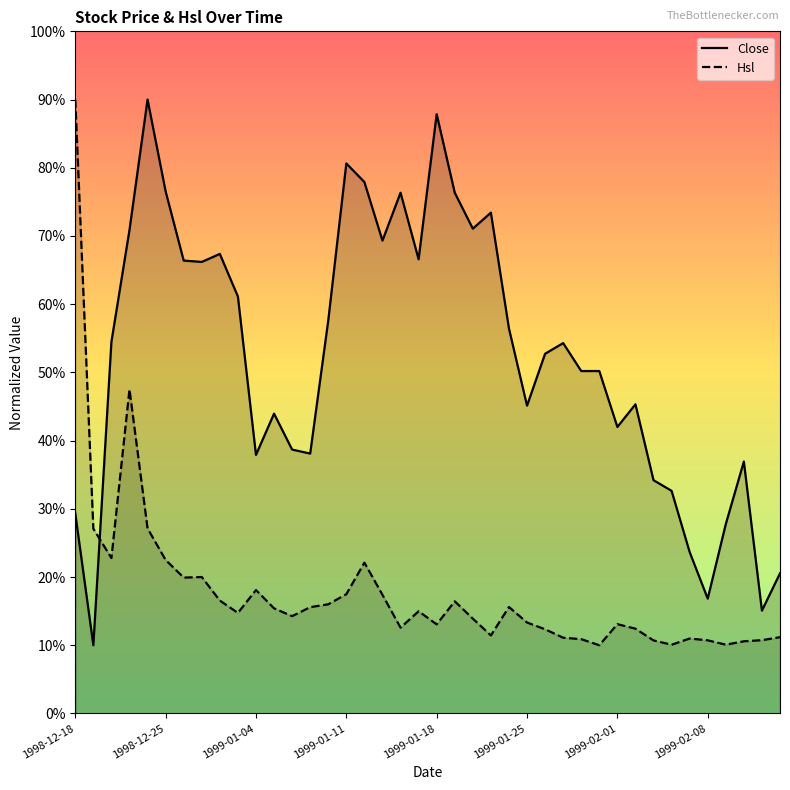

What is the greatest value displayed?

90.0